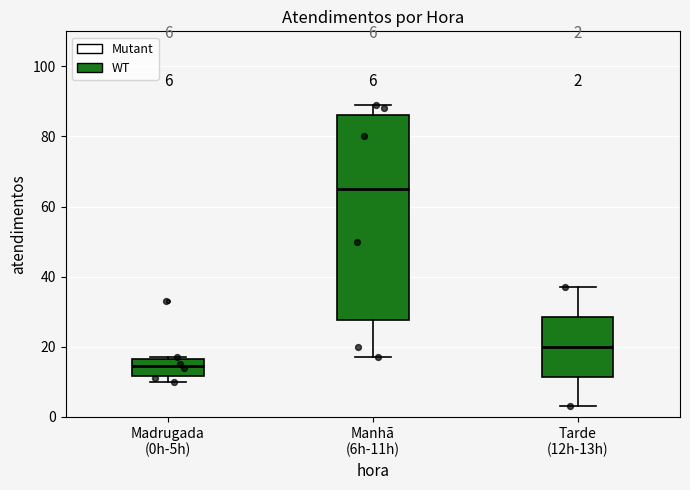

Comparing the boxes themselves (not the whiskers), which one is the tallest?

Manhã (6h-11h)